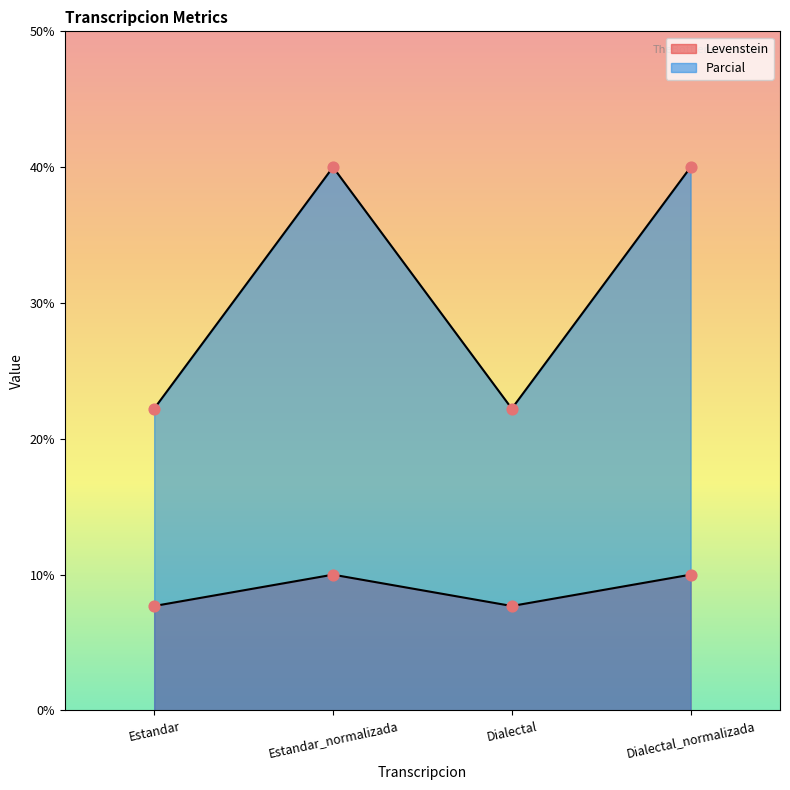

Which series reaches the maximum Y coordinate?

Parcial